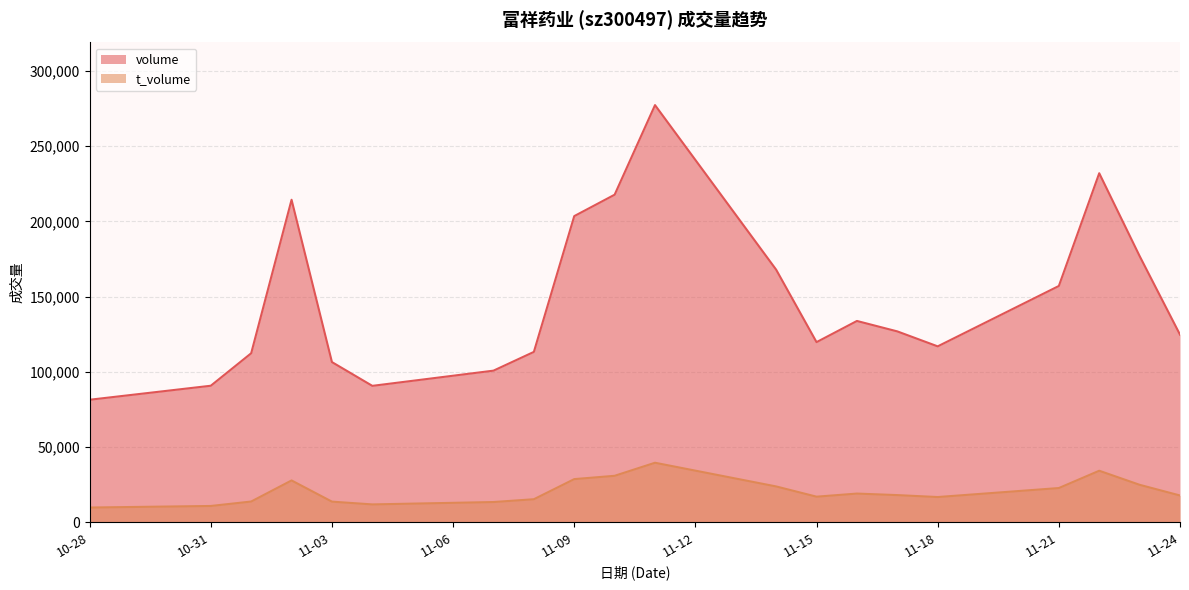

True or false: volume and t_volume cross at least once.

False